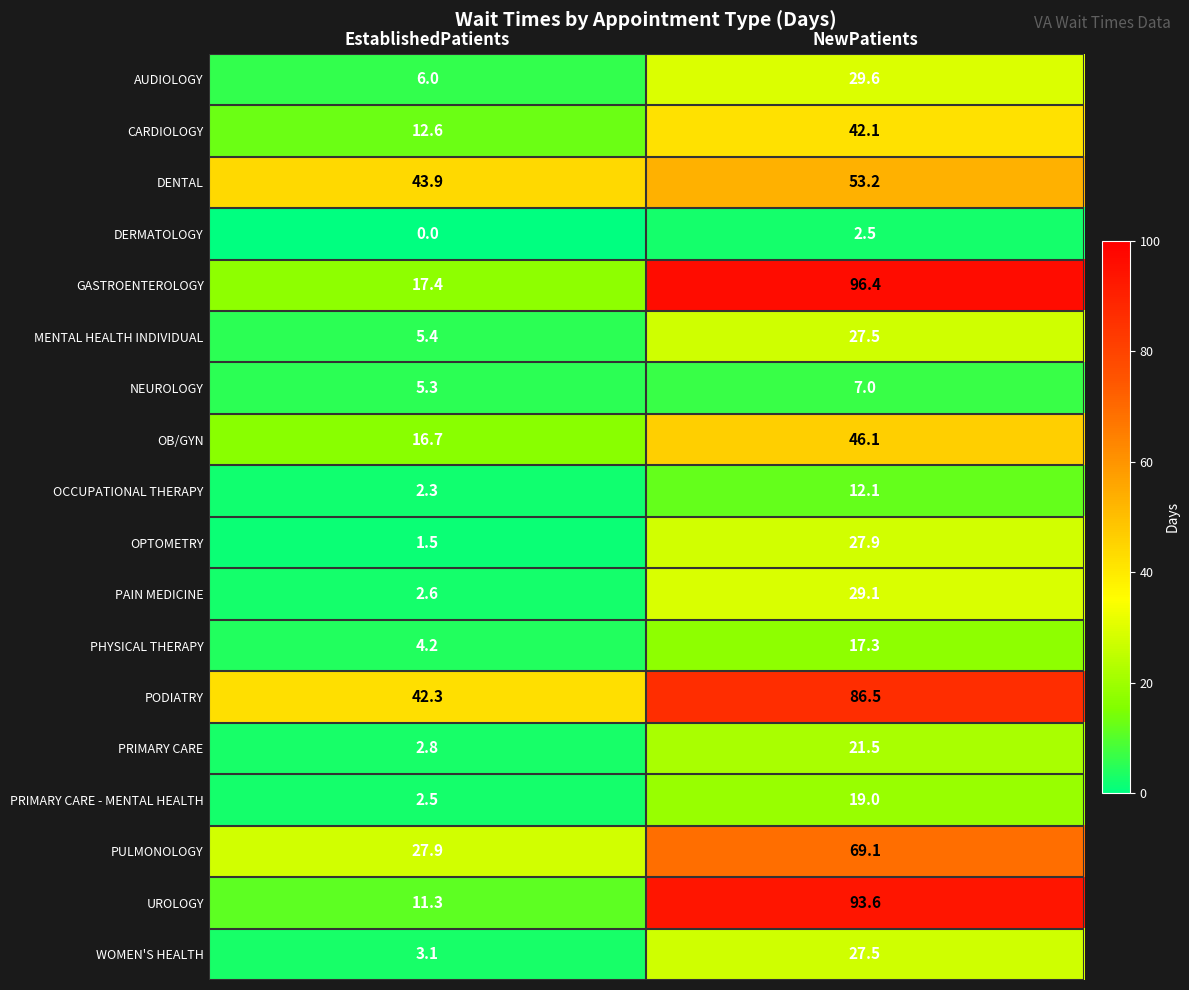

Is the value of PHYSICAL THERAPY at EstablishedPatients greater than the value of DENTAL at EstablishedPatients?

No